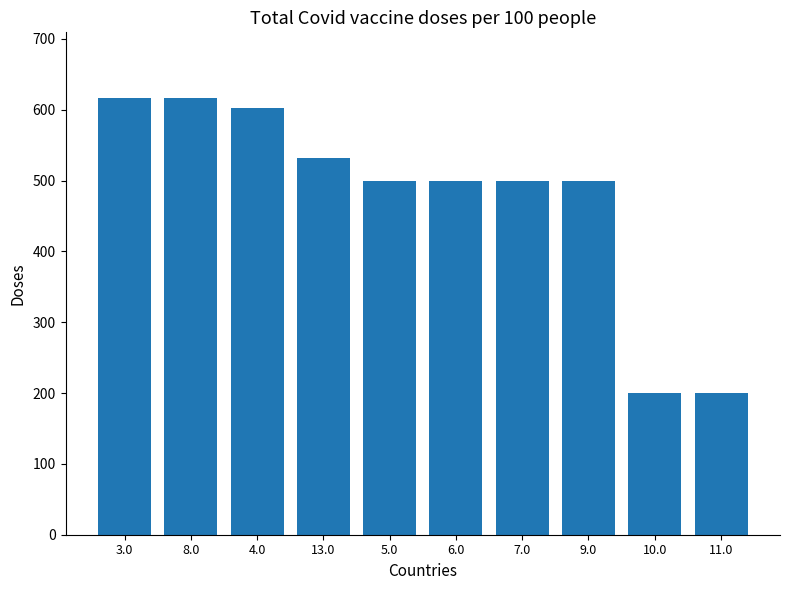

Reading right to left, what are all the values shown in this chart?

11.0=200.0	10.0=200.0	9.0=500.0	7.0=500.0	6.0=500.0	5.0=500.0	13.0=531.7	4.0=602.1	8.0=616.7	3.0=616.7